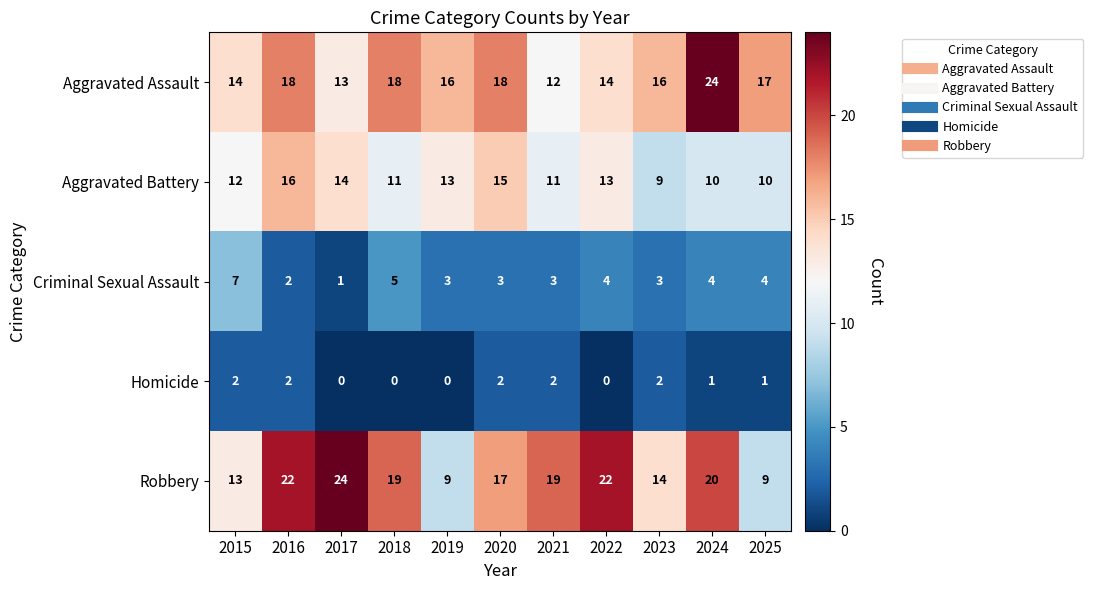

Which series has the largest total across all categories?

Robbery